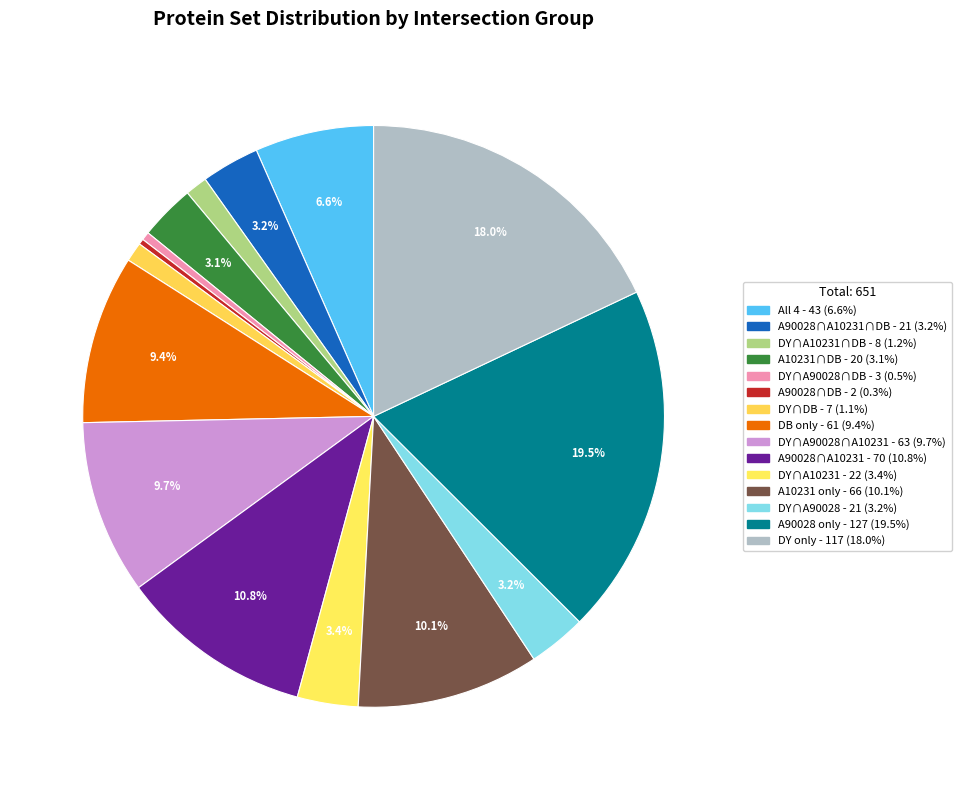

How many segments does this pie chart have?

15